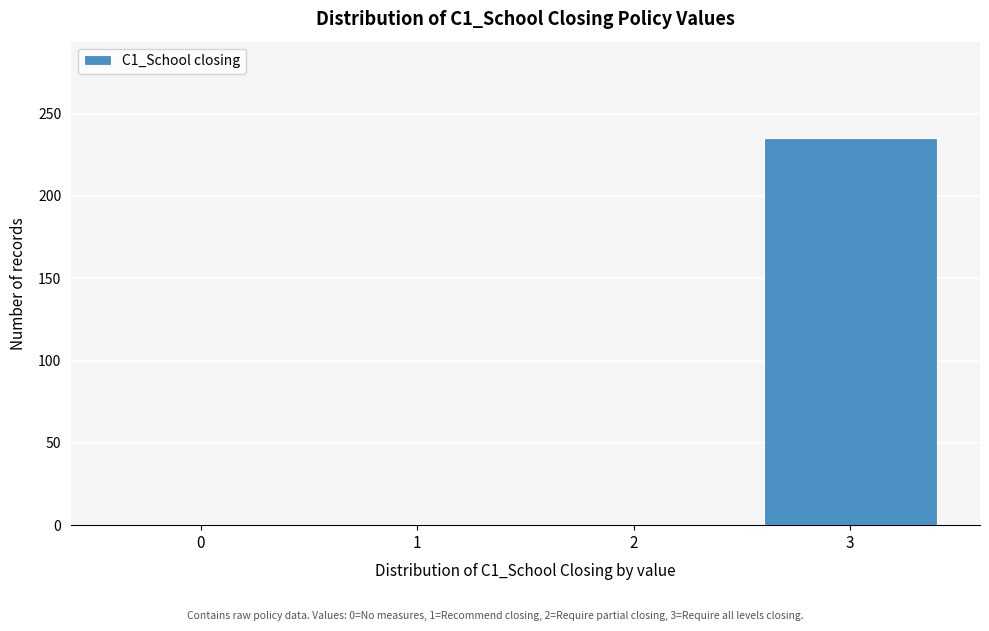

Reading left to right, transcribe all the data shown in this chart.

0=0	1=0	2=0	3=235